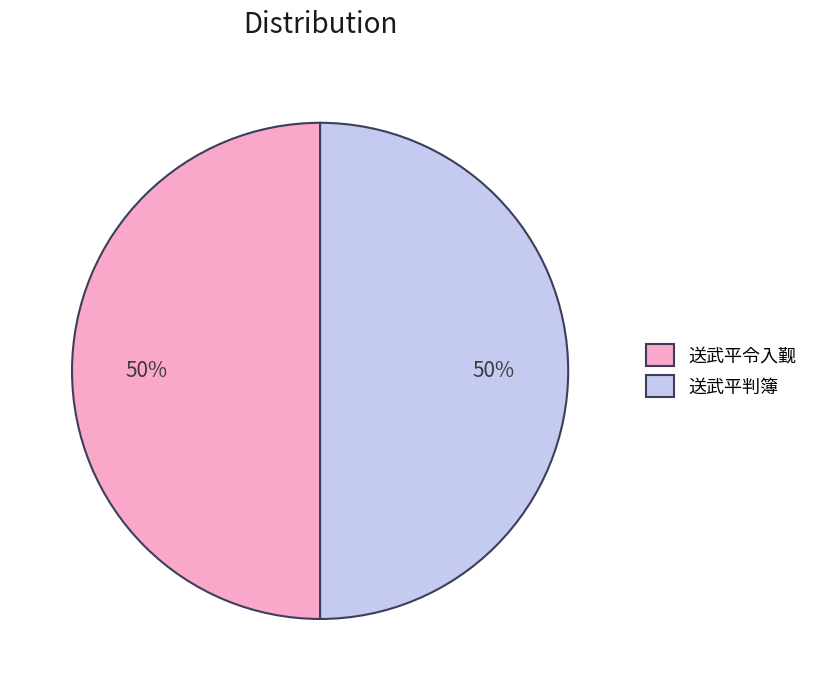

True or false: 送武平判簿 accounts for 57% of the total.

False